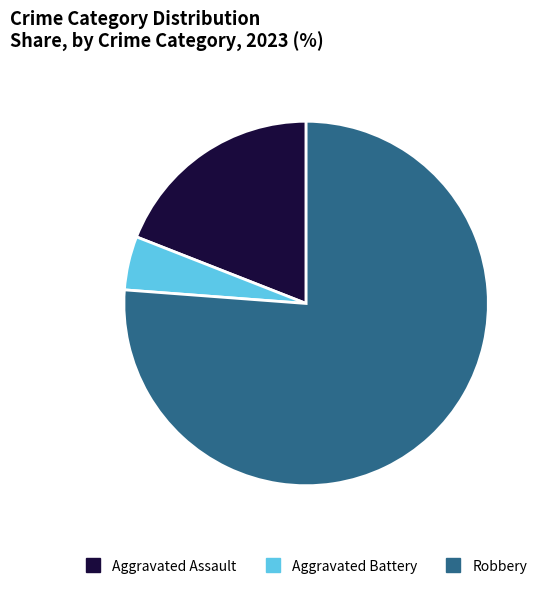

Is there any slice that represents more than half of the pie?

Yes